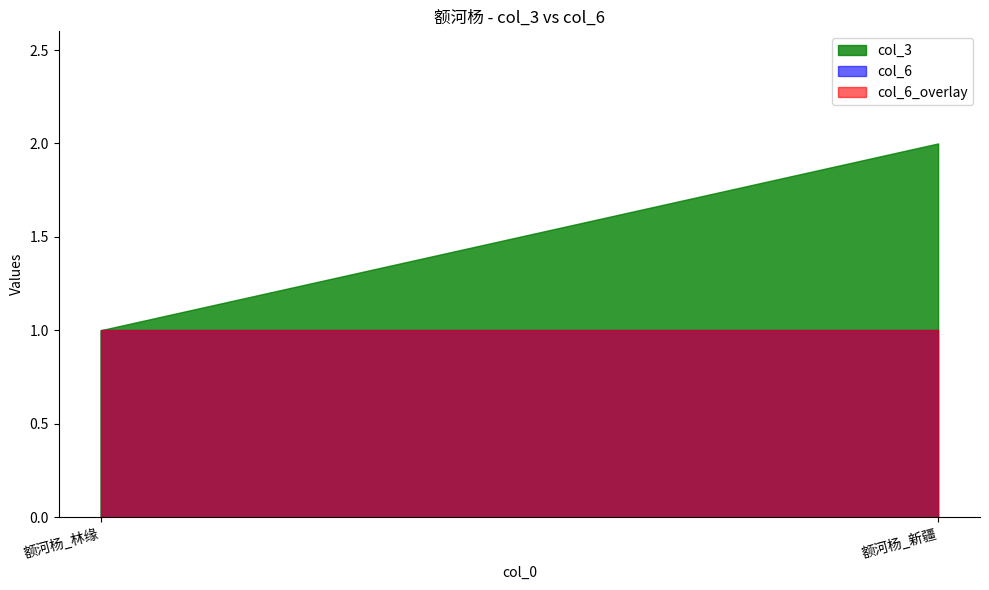

Is it true that col_3 equals 1 at 额河杨_林缘?

True